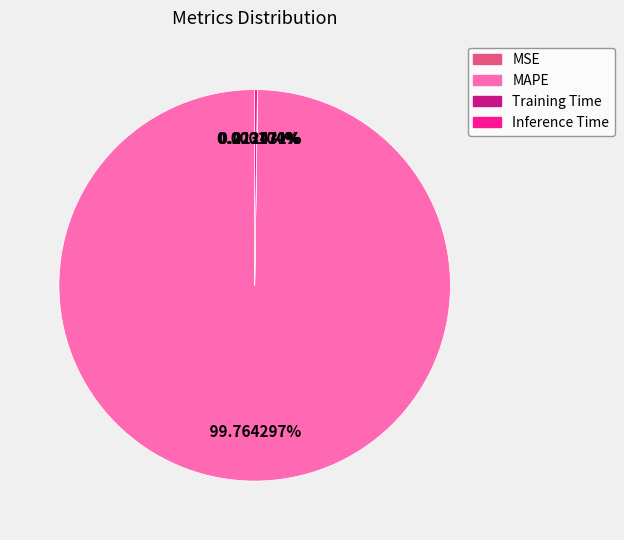

Which category has the biggest portion of the pie?

MAPE